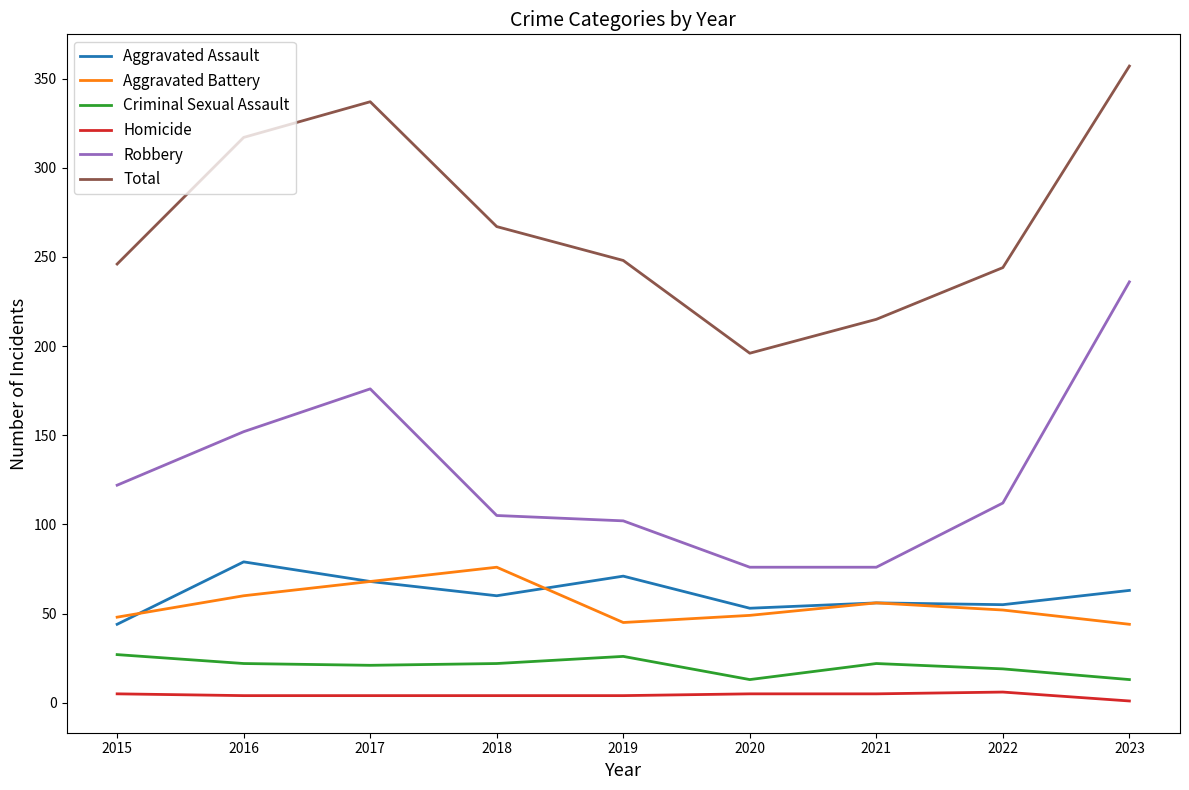

At which label is Total closest to 276?

2018